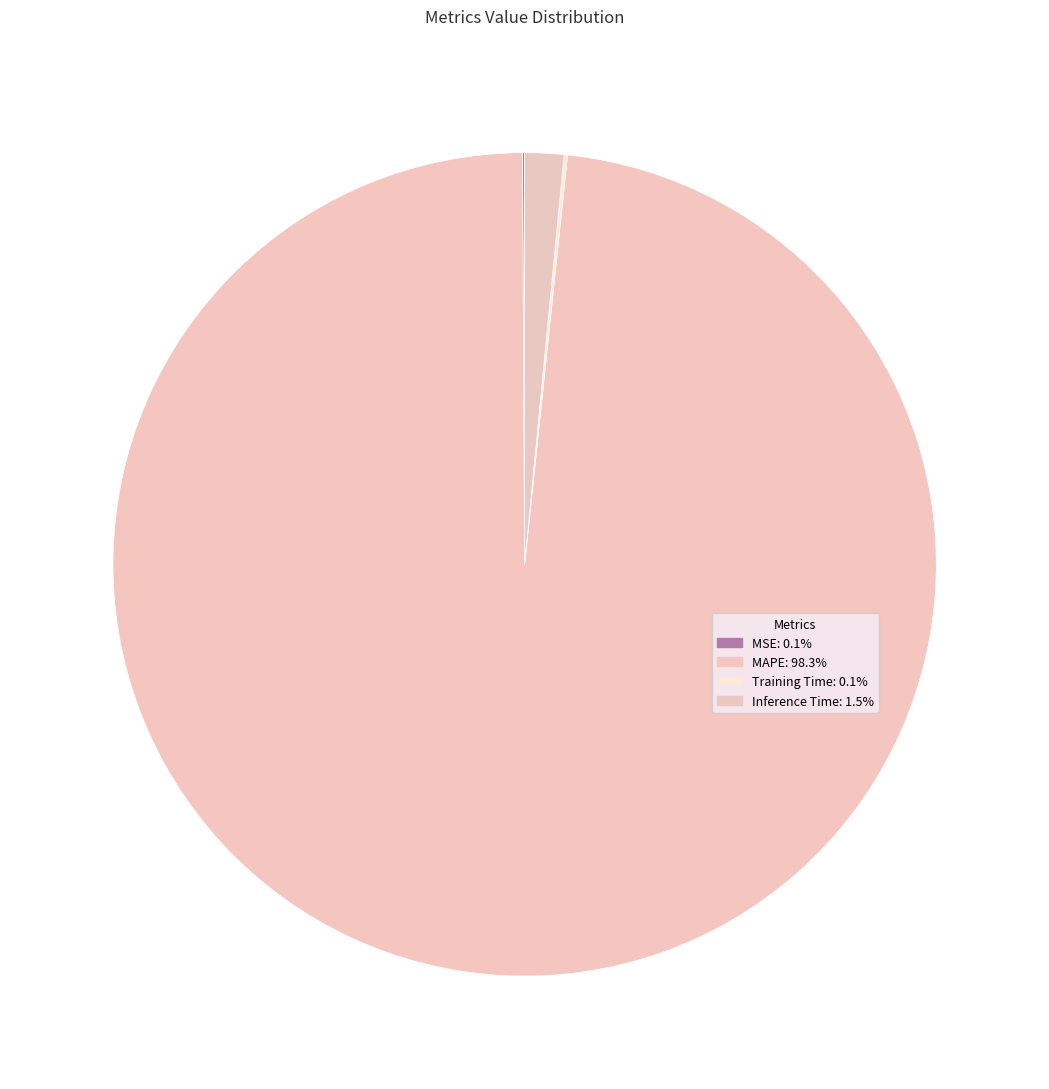

Is it true that Inference Time is 2% of the pie?

True